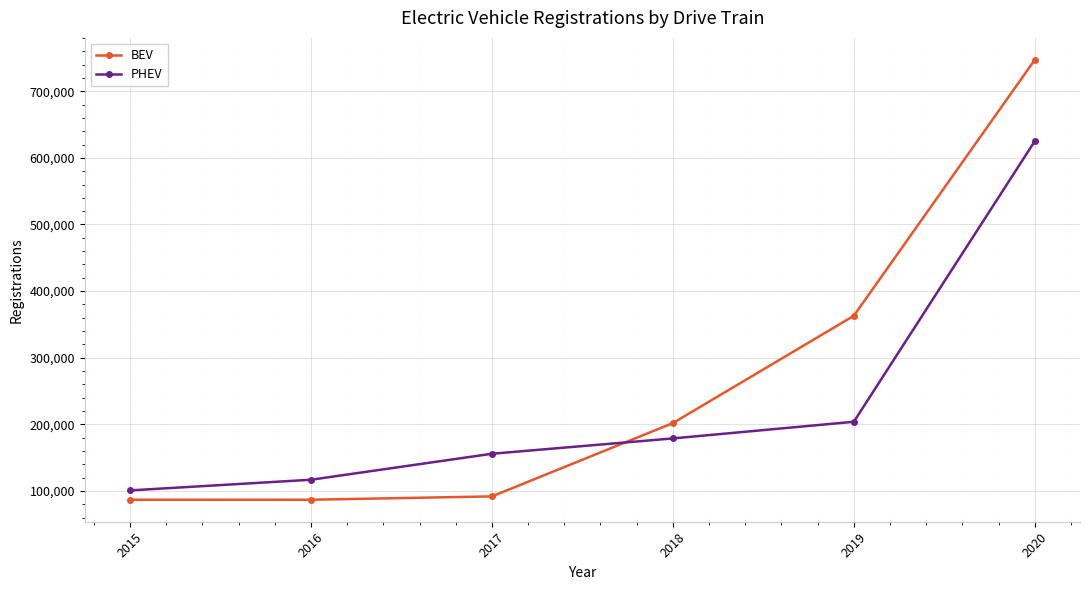

Is it true that BEV equals 186967 at 2019?

False